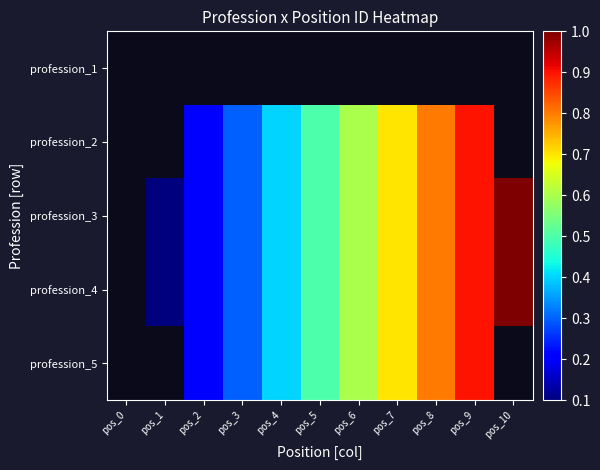

True or false: profession_5 has a value of 0.9 at pos_9.

True